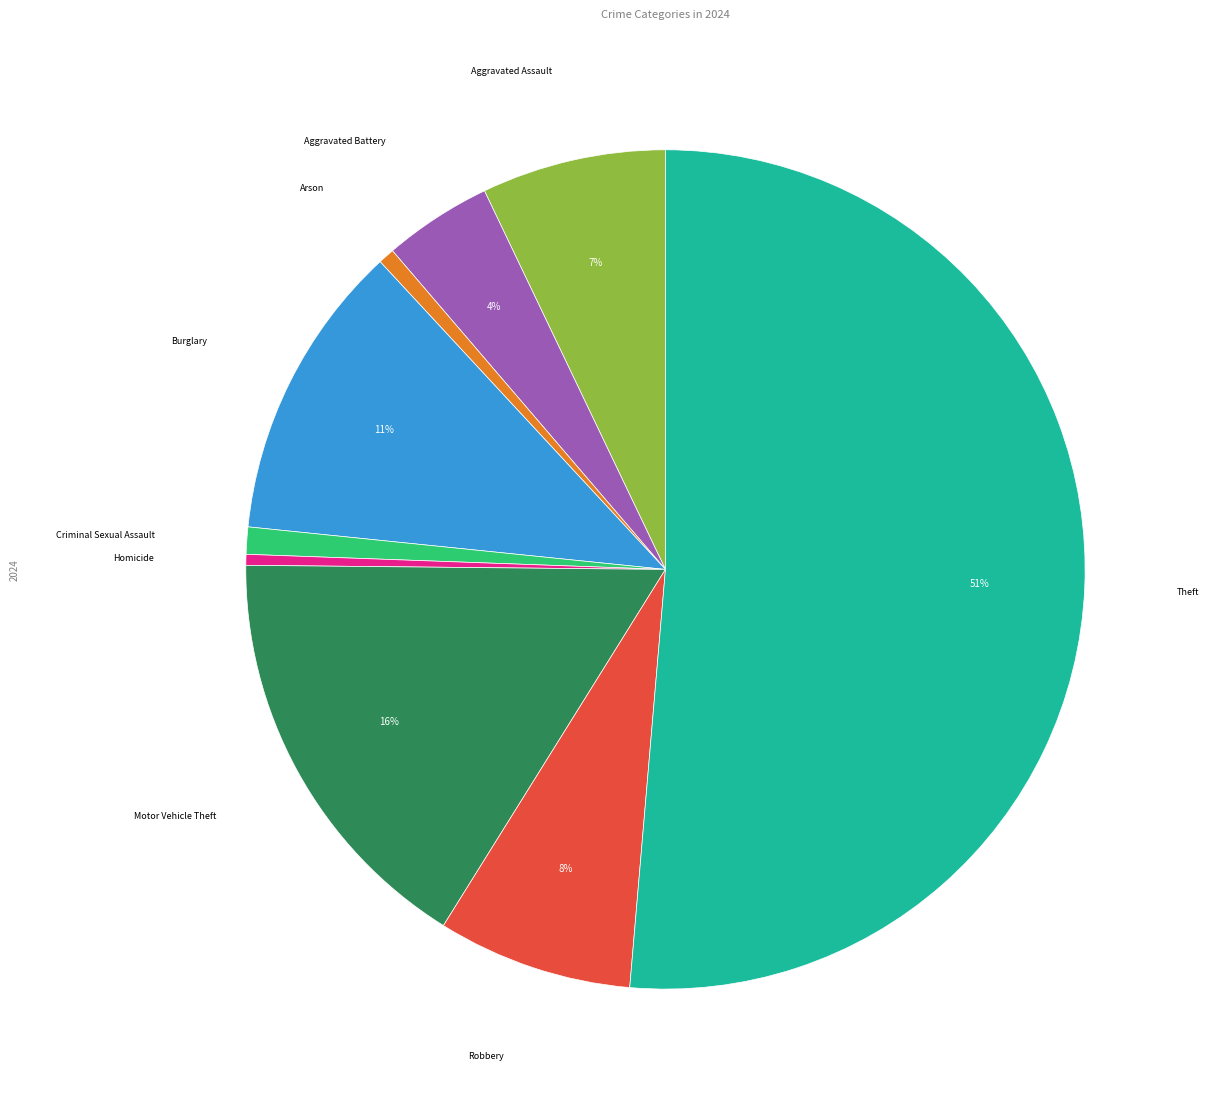

To the nearest percent, what percentage of the pie is Robbery?

8%